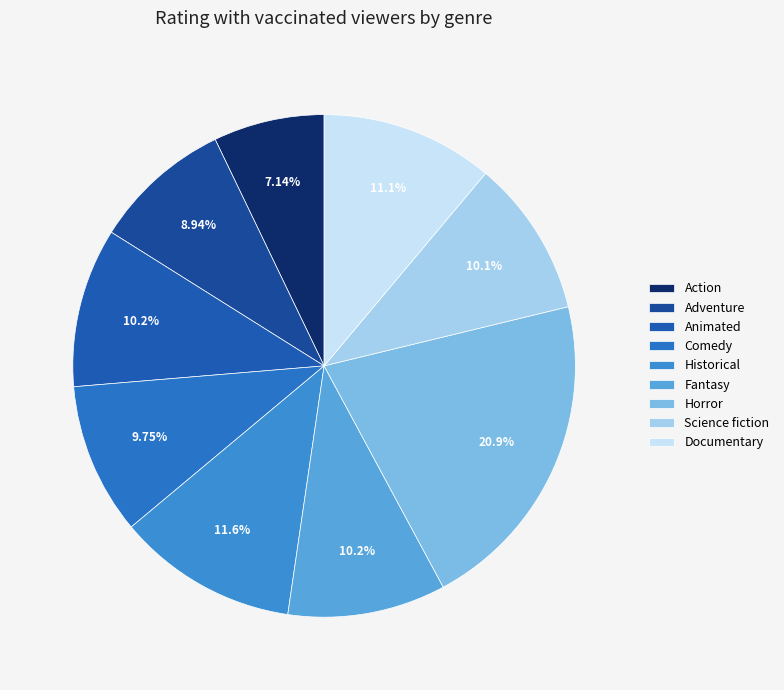

To the nearest percent, what portion does Documentary represent?

11%